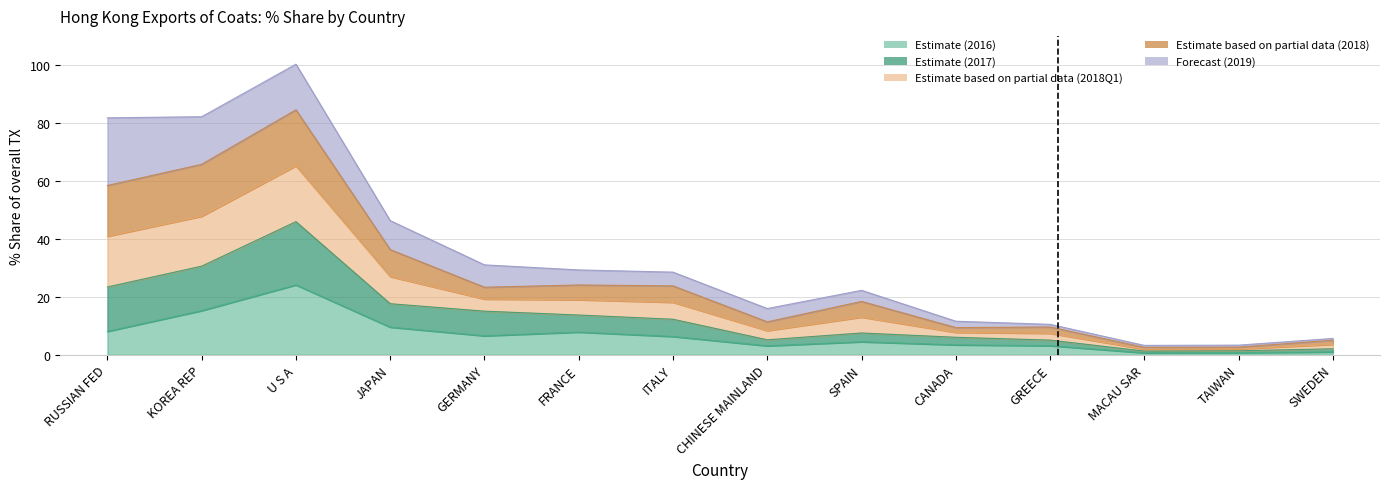

Which has a higher value, JAPAN or U S A?

U S A